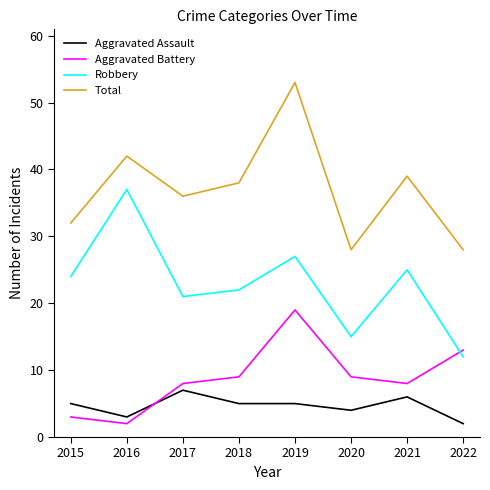

What is the total value across all series at 2016?

84